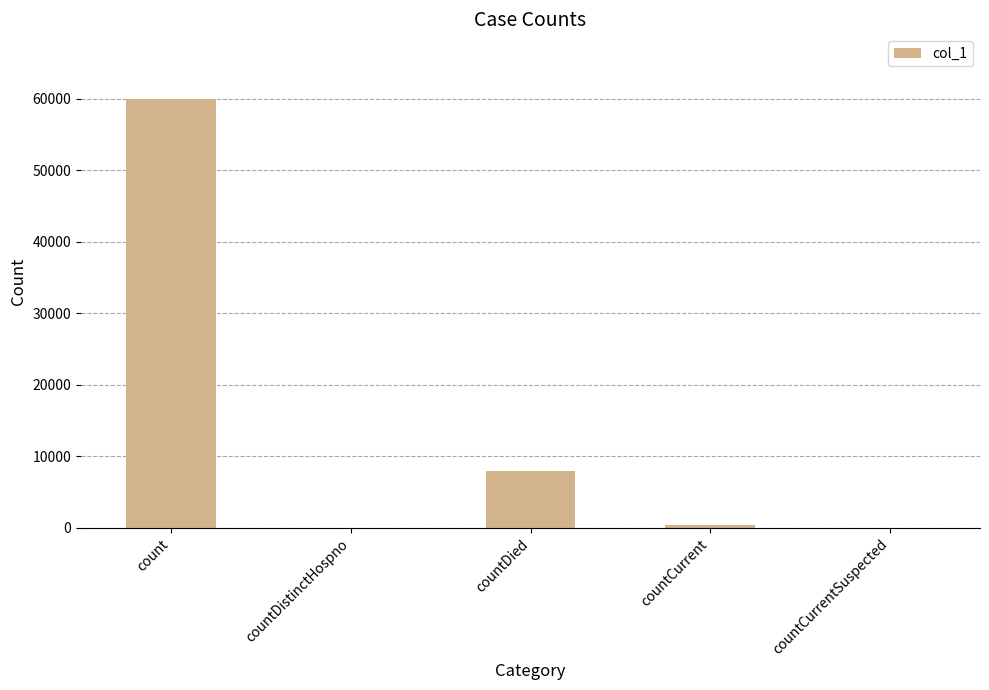

What is the maximum value shown in the chart?

60031